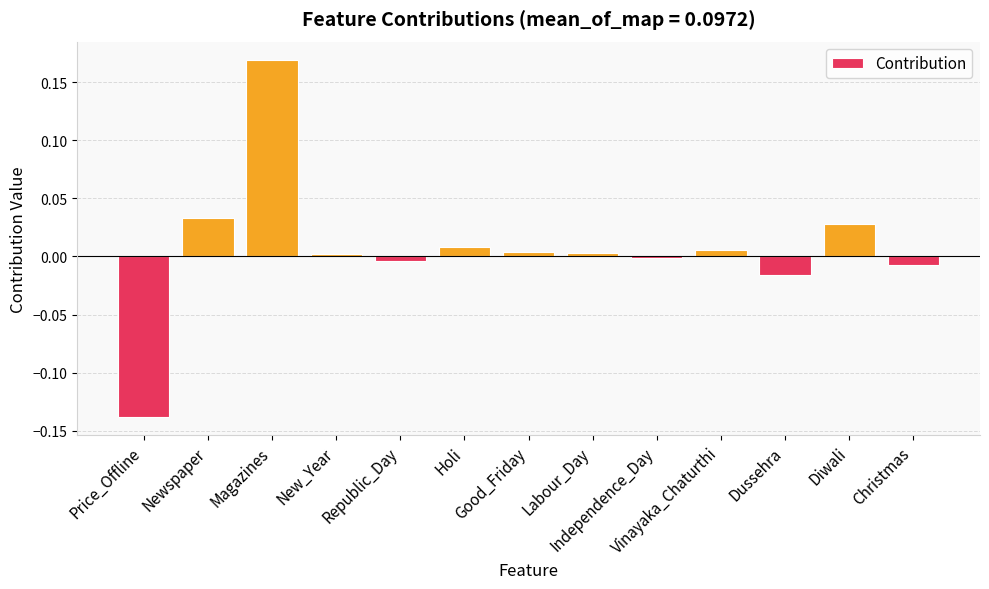

What is the difference between the maximum and minimum values?

0.3